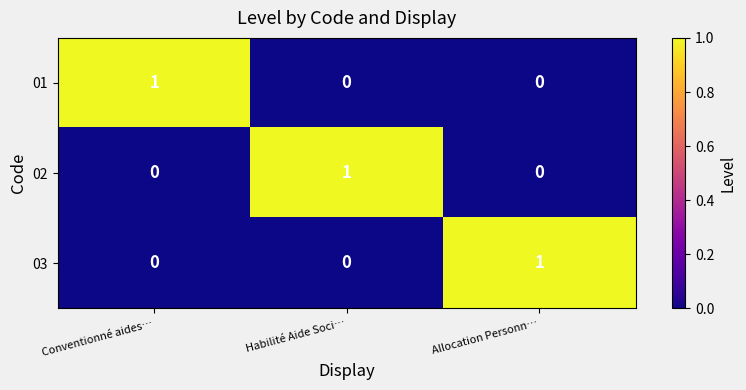

Is it true that 02 equals 0 at Conventionné aides…?

True